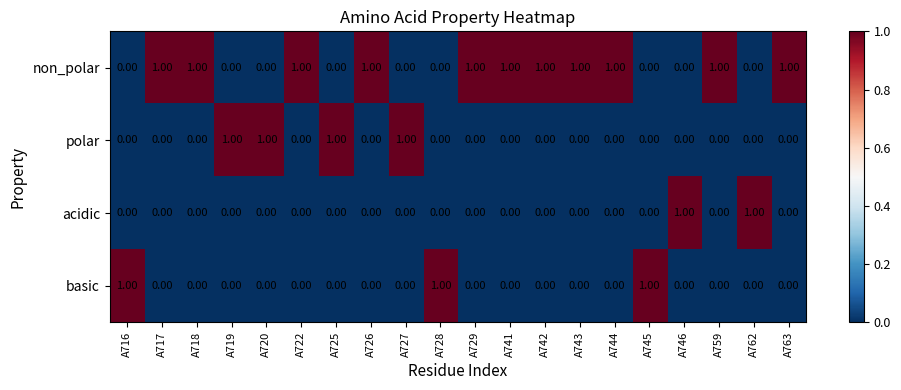

What is the sum of all non_polar values?

11